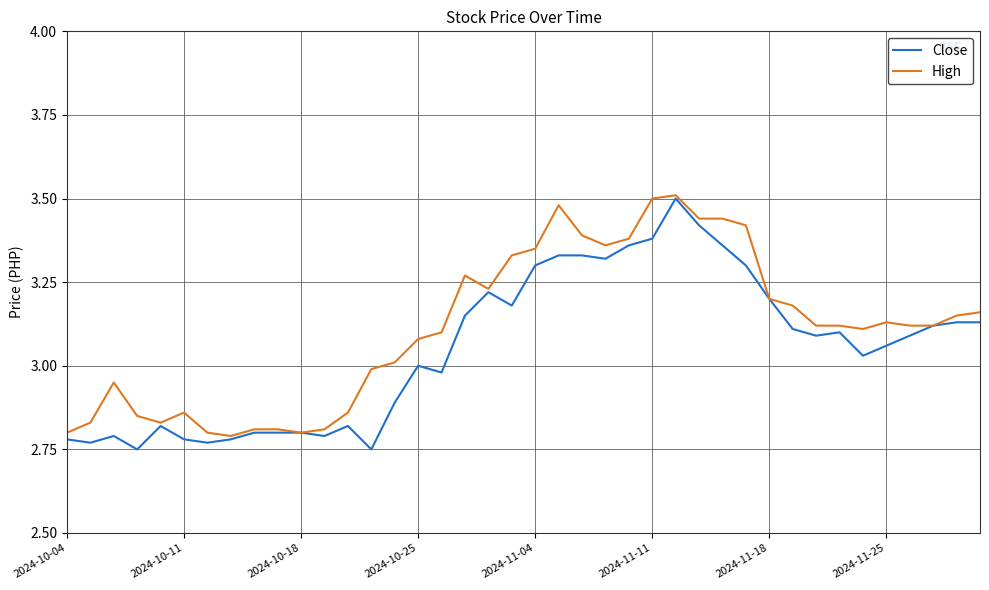

At how many categories does at least one series exceed 3?

26